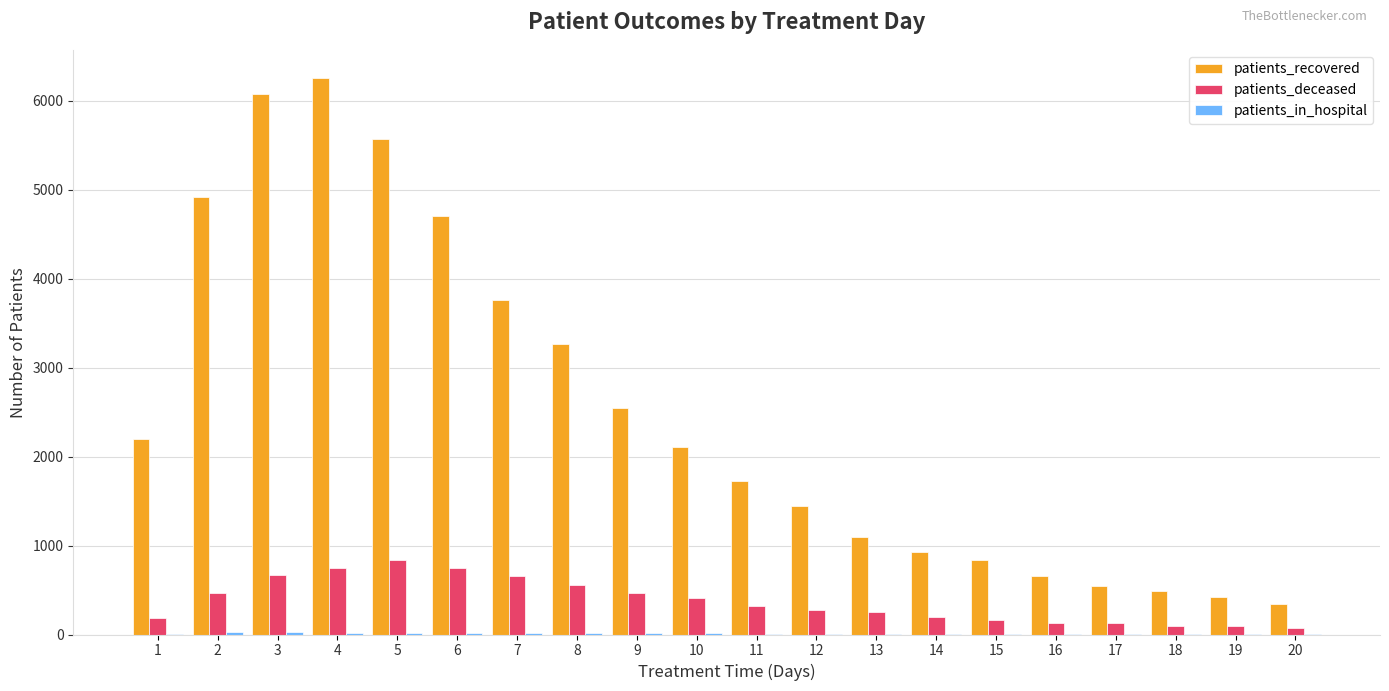

How many groups of bars are there?

20